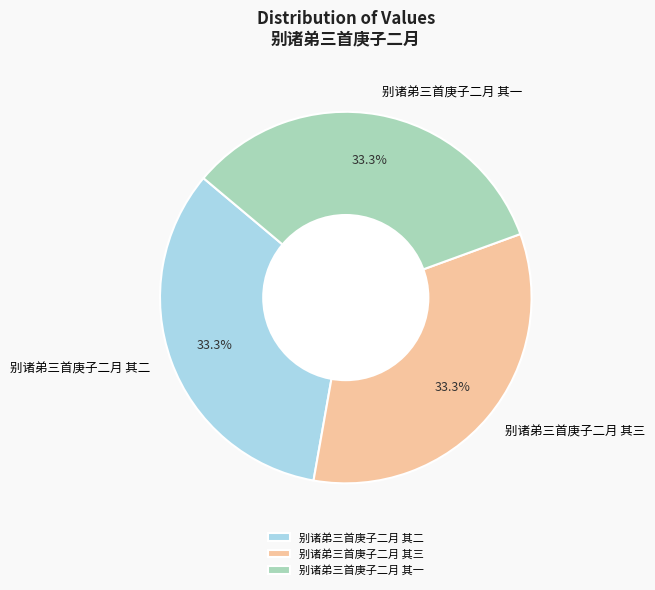

What is the ratio of the value at 别诸弟三首庚子二月 其三 to the value at 别诸弟三首庚子二月 其二?

1.0